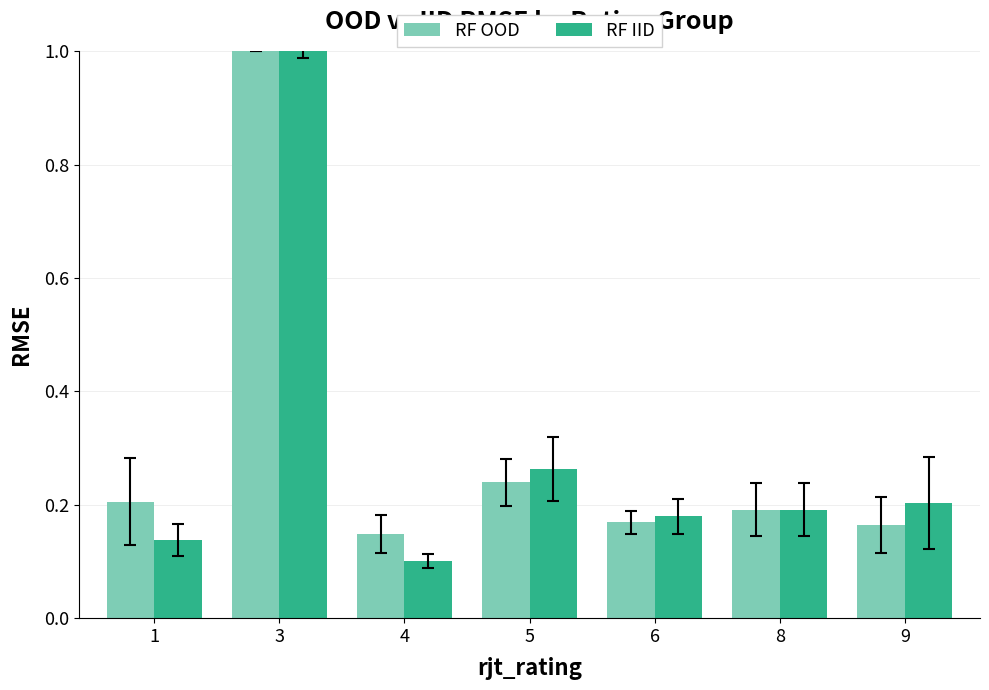

At 5, list the series in order from smallest to largest.

RF OOD, RF IID